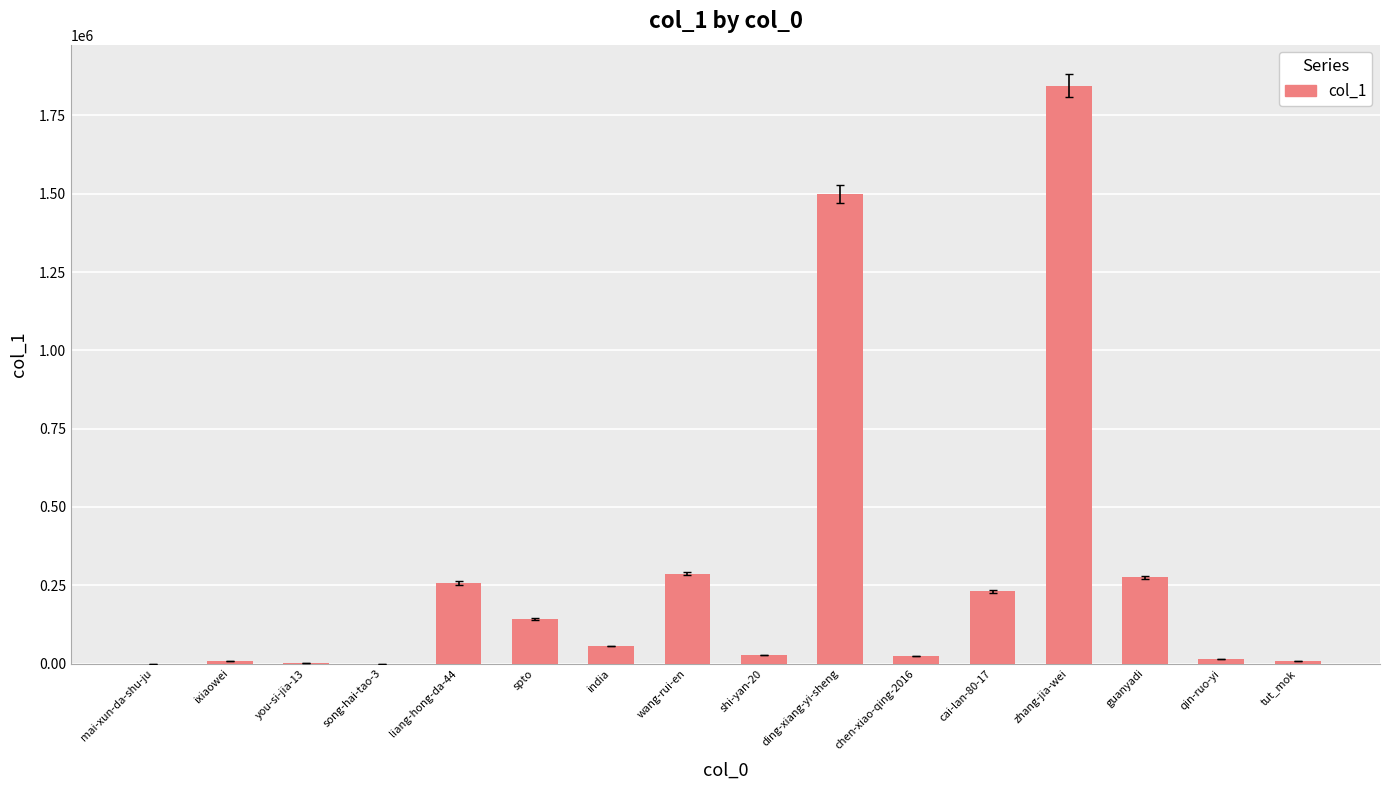

Are the bars horizontal?

No